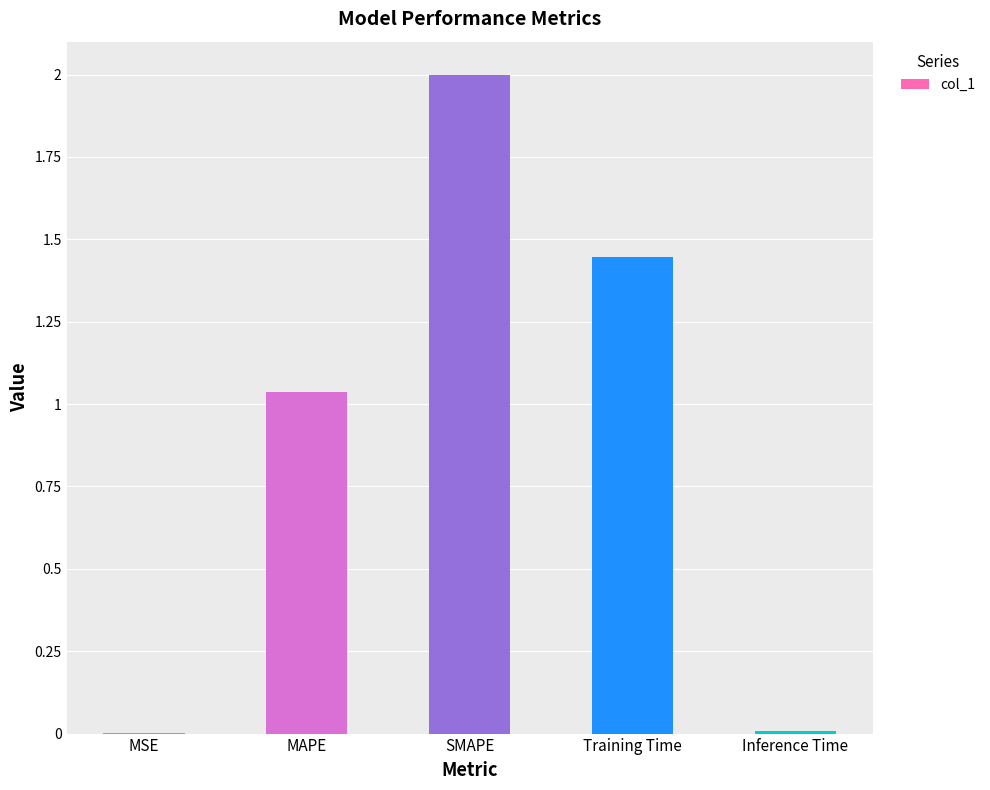

How many data points are above 1?

3